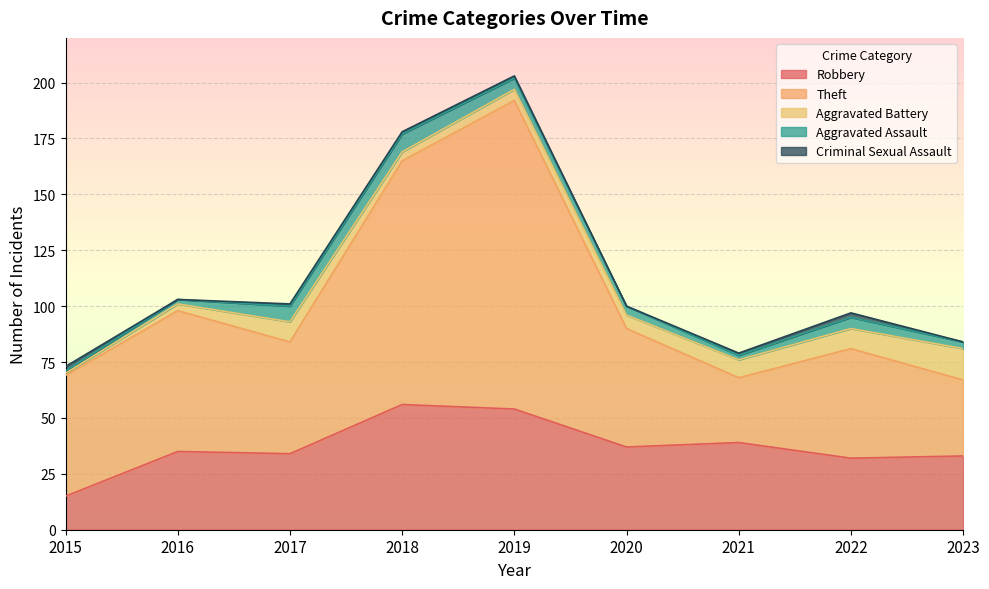

How many values in the Theft series are below 53?

4